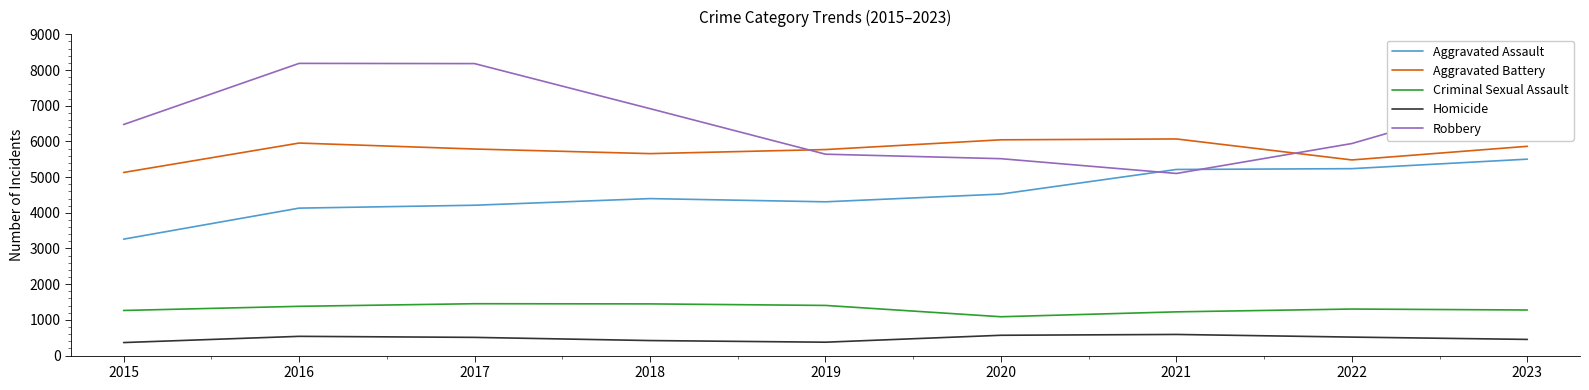

True or false: Aggravated Assault and Criminal Sexual Assault intersect in this chart.

False